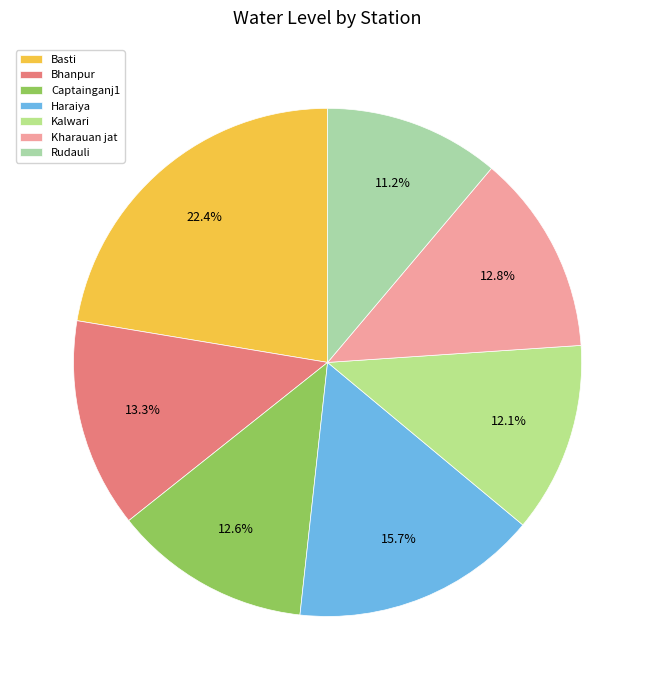

To the nearest percent, what is the difference between the Kharauan jat and Kalwari slice percentages?

1%